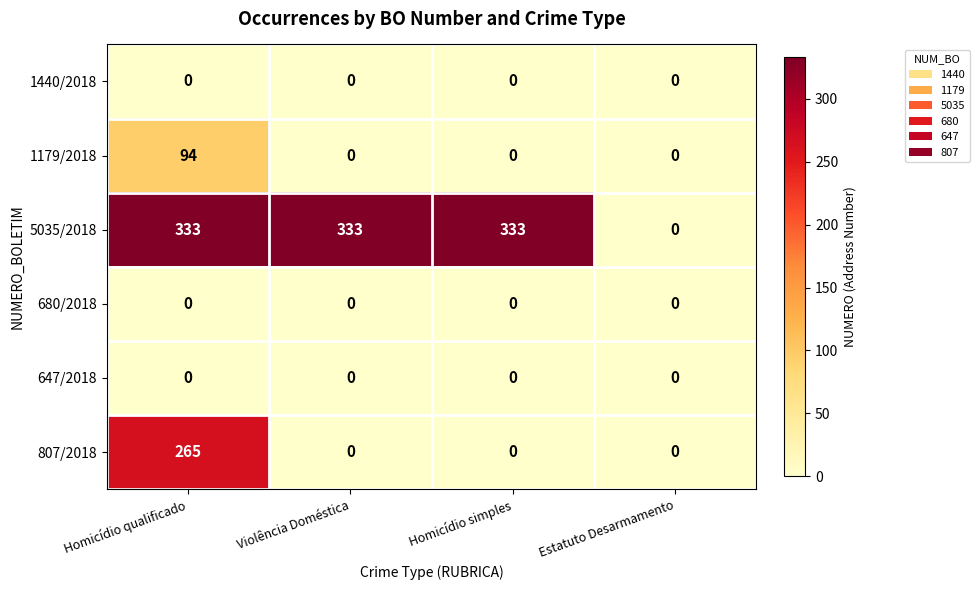

Reading left to right, extract all data points from this chart.

1440/2018: 0	0	0	0
1179/2018: 94	0	0	0
5035/2018: 333	333	333	0
680/2018: 0	0	0	0
647/2018: 0	0	0	0
807/2018: 265	0	0	0